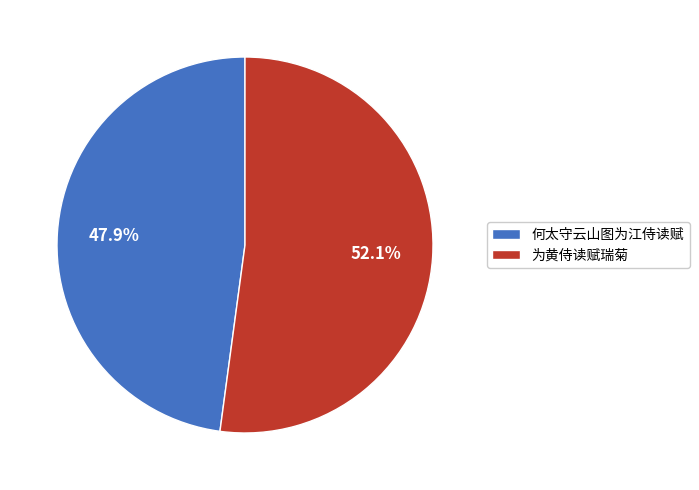

The 何太守云山图为江侍读赋 slice represents 48% of the pie. True or false?

True